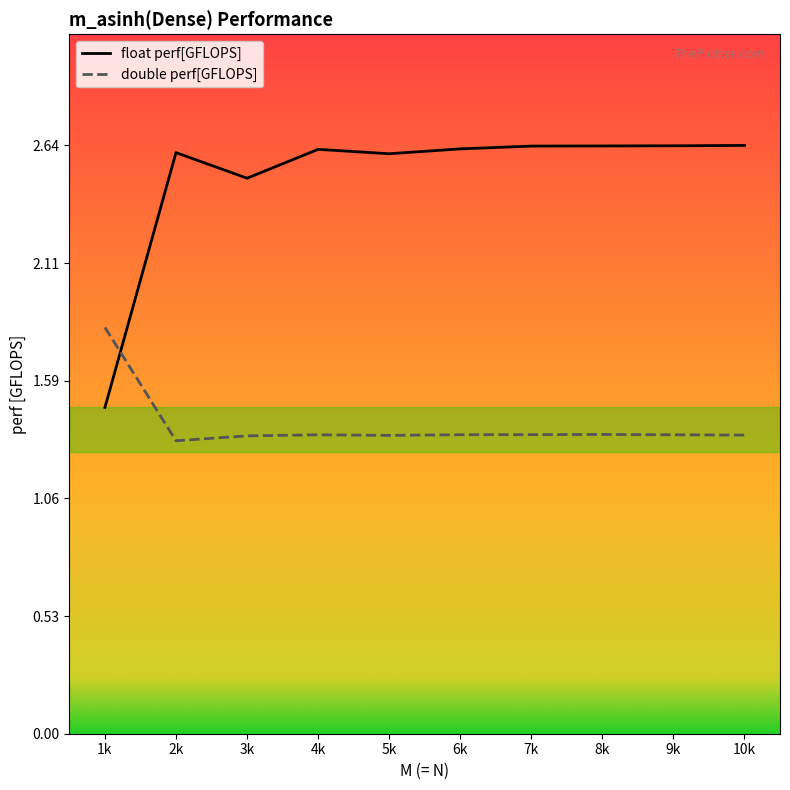

What is the smallest value displayed?

1.3